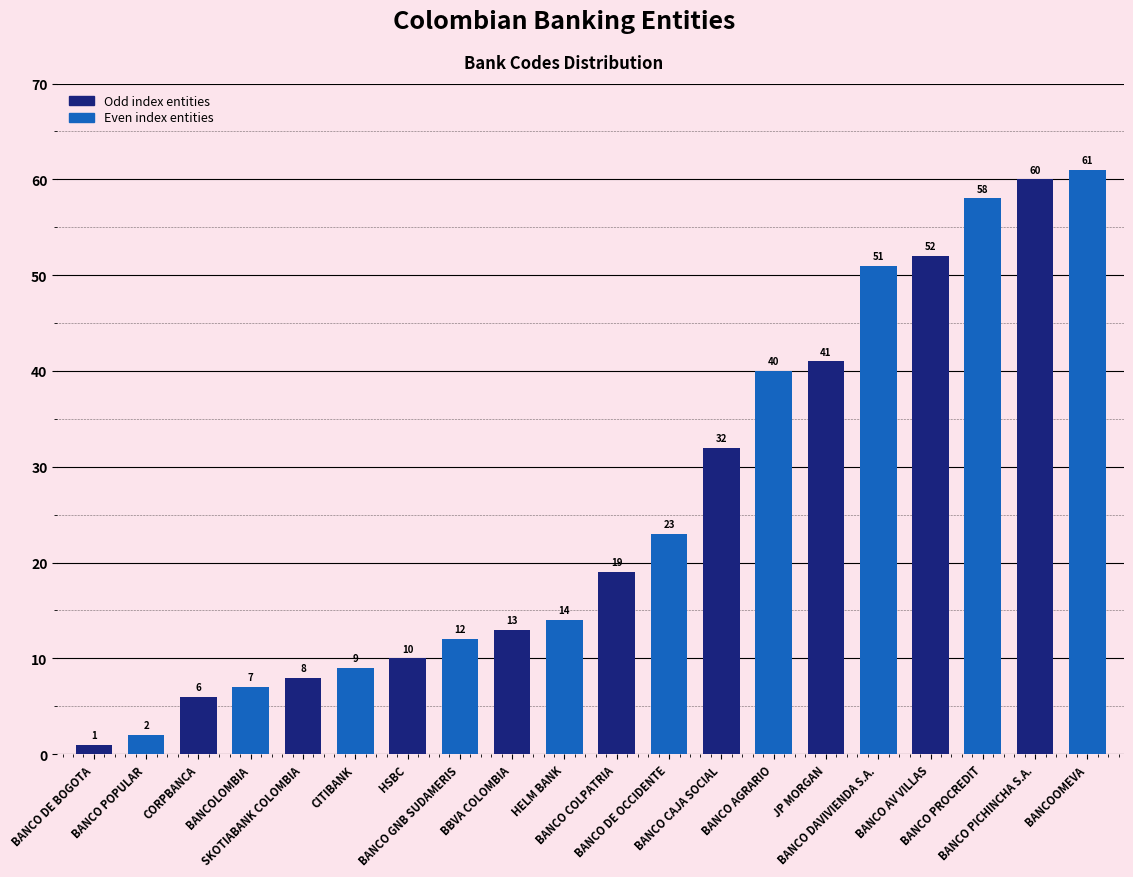

What is the label of the 6th bar from the left?

CITIBANK